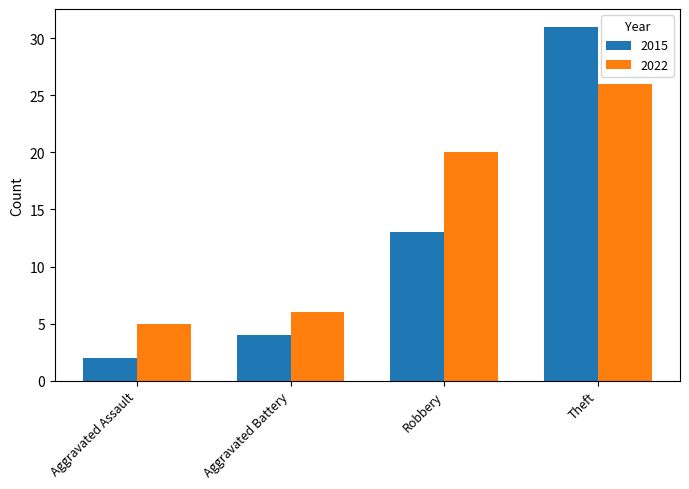

Which series has the largest total across all categories?

2022